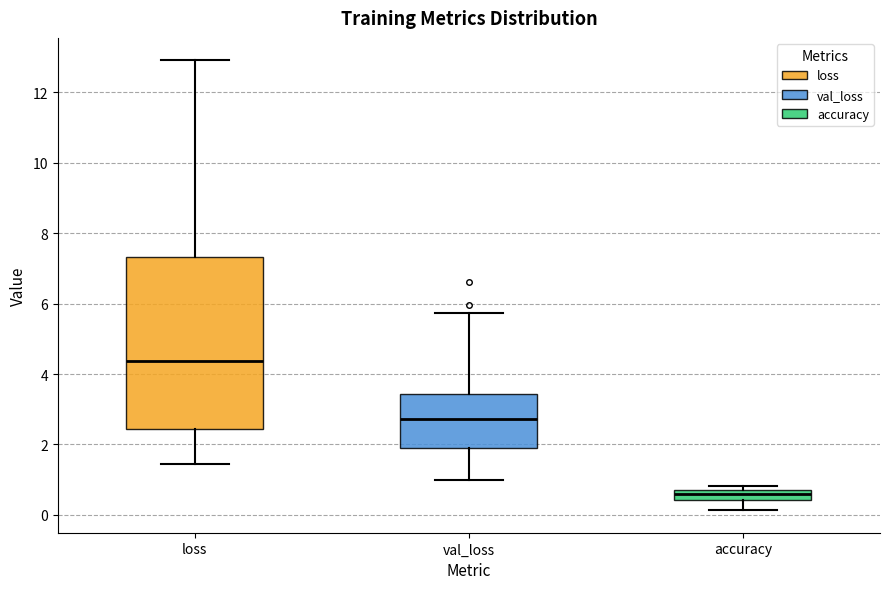

Comparing the boxes themselves (not the whiskers), which one is the tallest?

loss